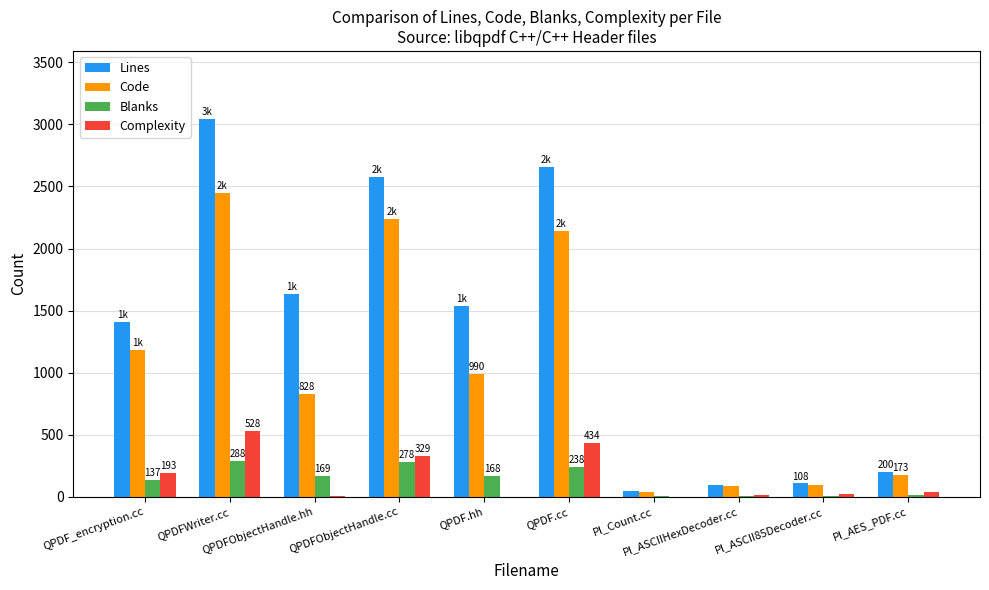

Which series has the largest total across all categories?

Lines